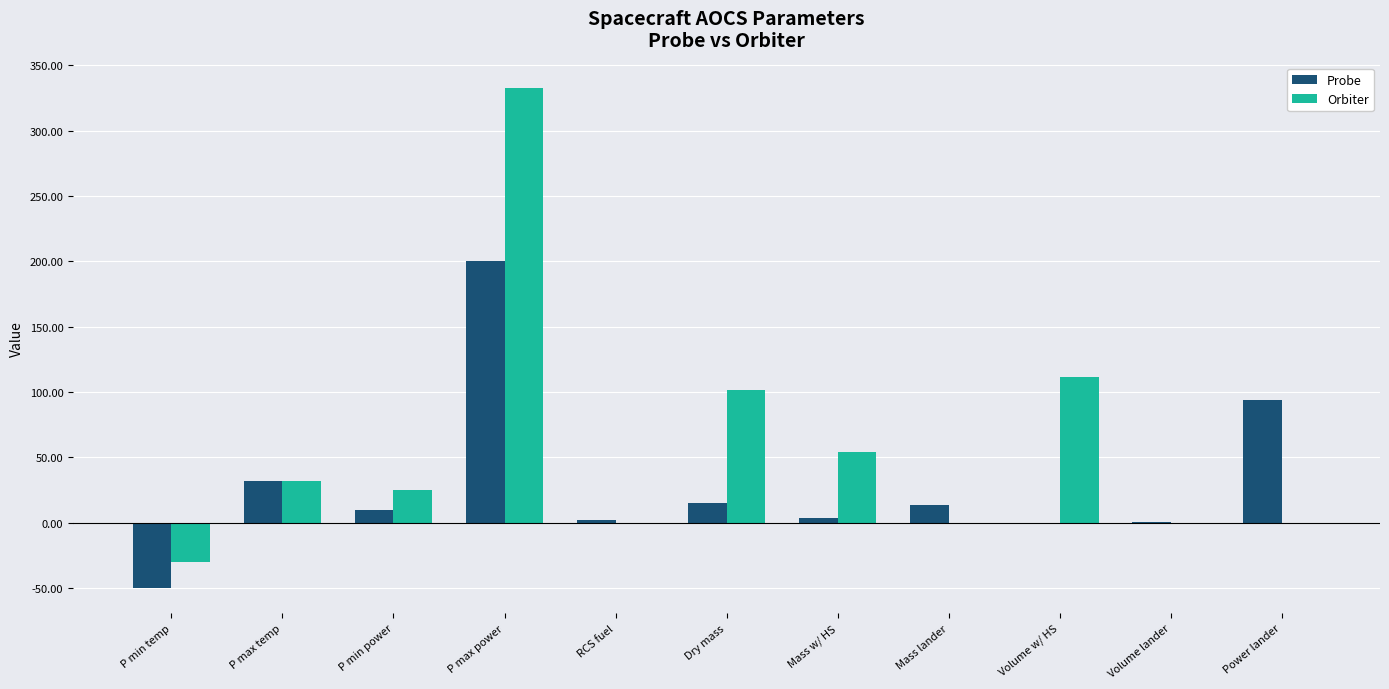

Read the Probe value at Volume lander.

0.3